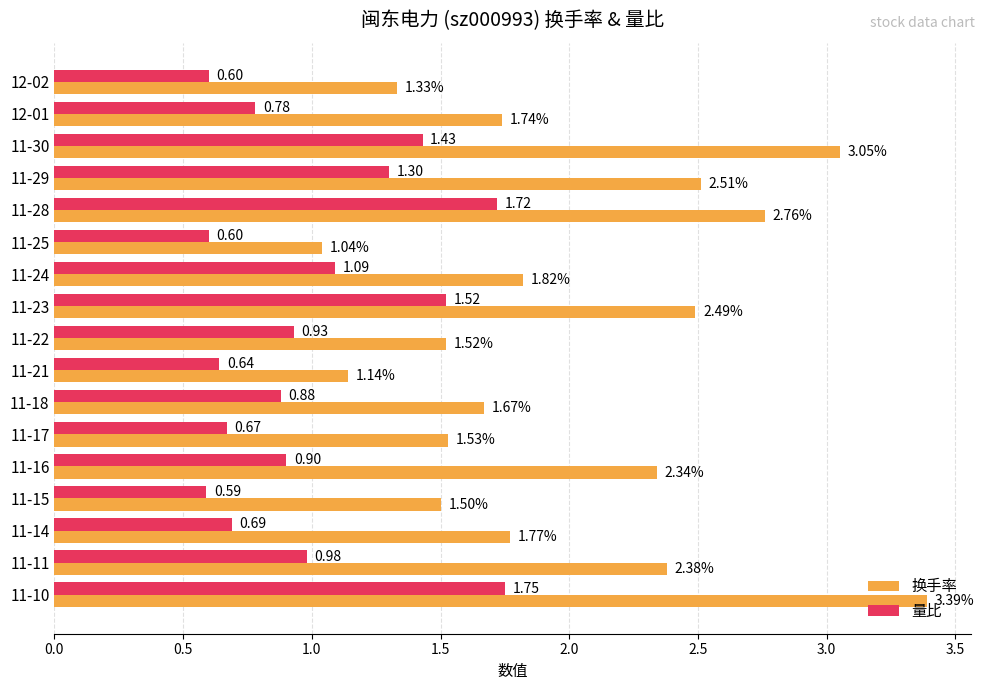

What is the difference between the 量比 values at 12-02 and 11-16?

0.3